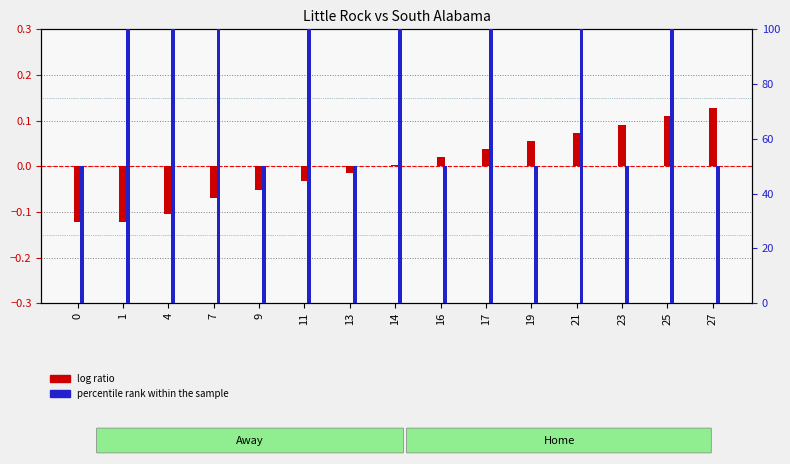

What is the value of the log ratio bar at the 13th from the left?

0.1